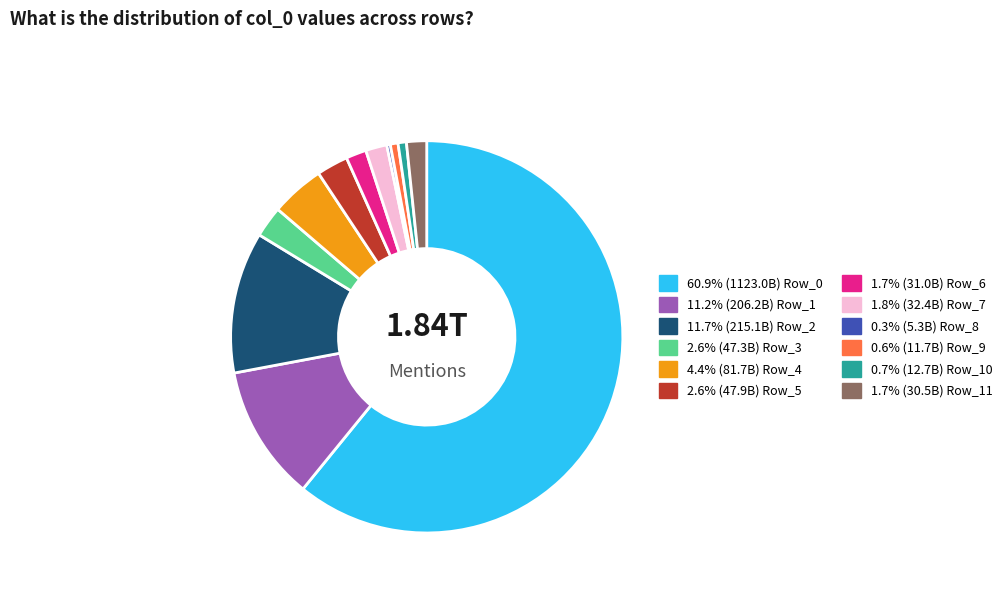

Count the number of slices in the pie.

12